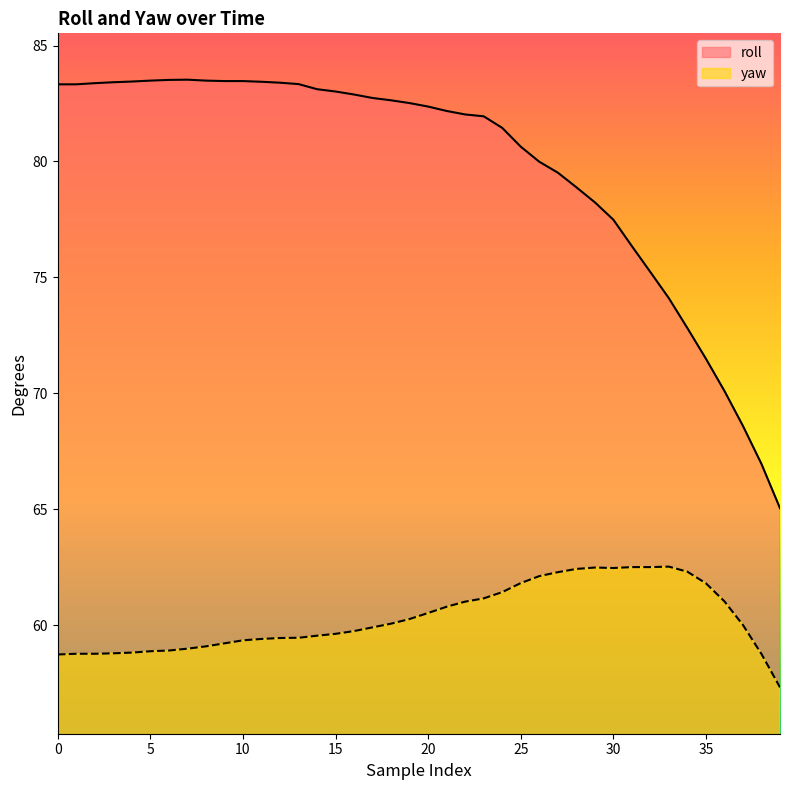

What is the difference between the maximum and minimum values in the roll series?

18.5